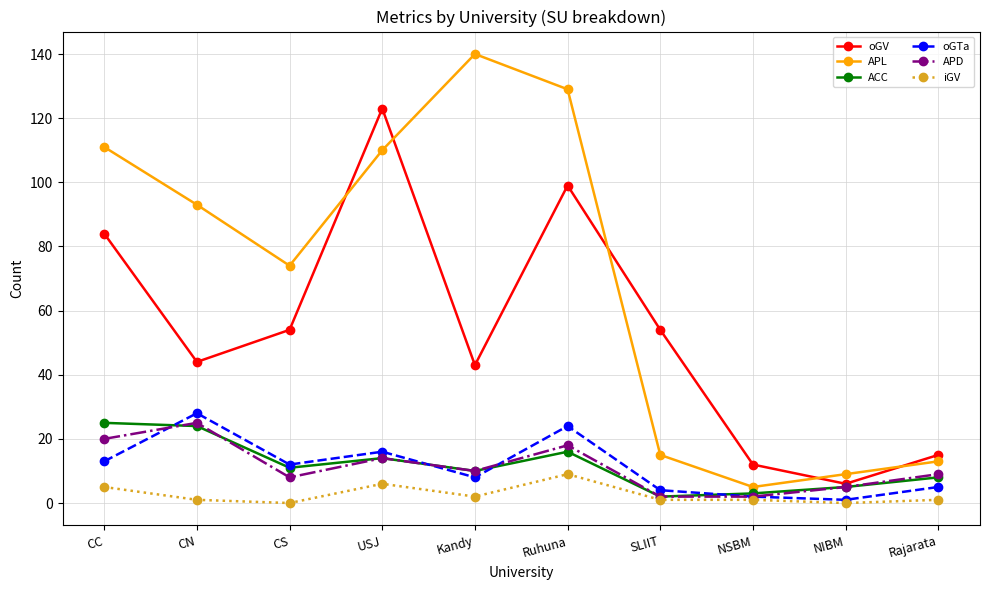

True or false: APL has a value of 193 at Ruhuna.

False